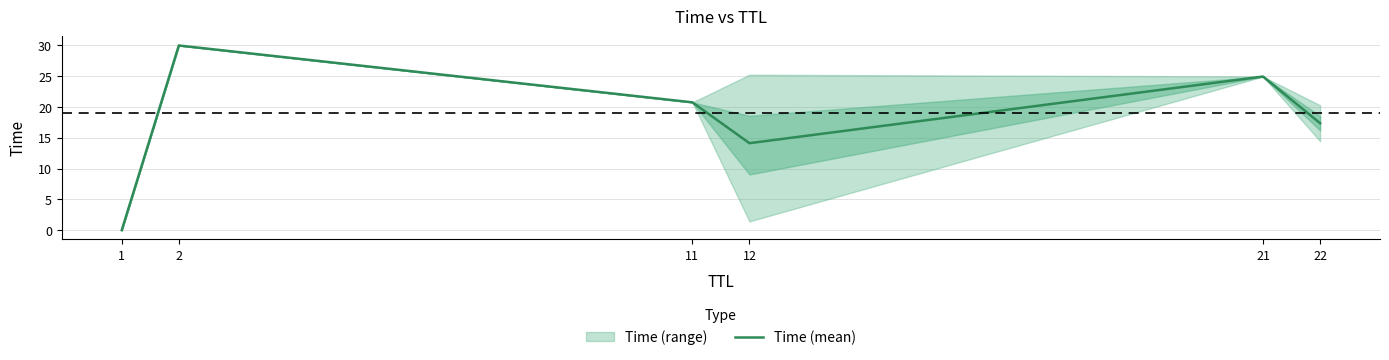

List the labels in order of value, largest first.

2, 21, 11, 22, 12, 1